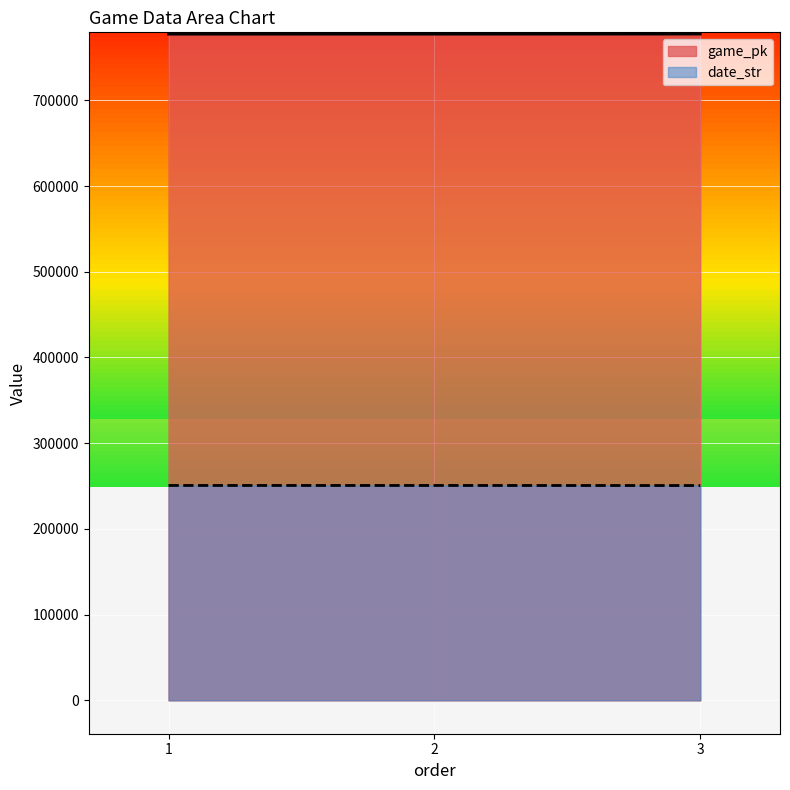

What is the spread (max minus min) of values at 1?

526567